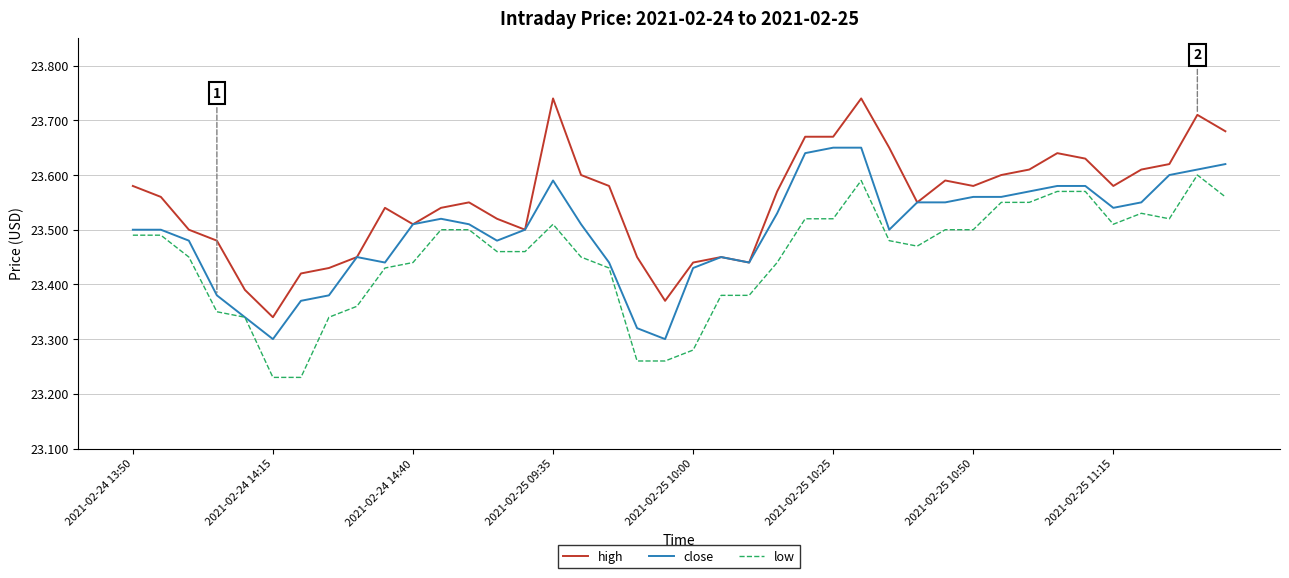

What is the difference between the maximum and minimum values in the high series?

0.4